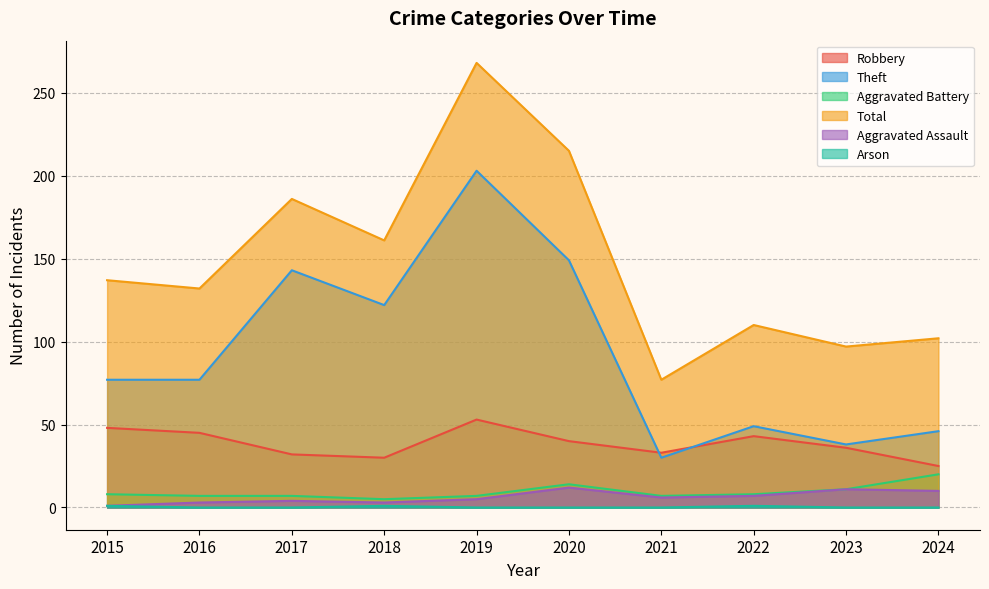

Where is the first local minimum for Aggravated Battery?

2018